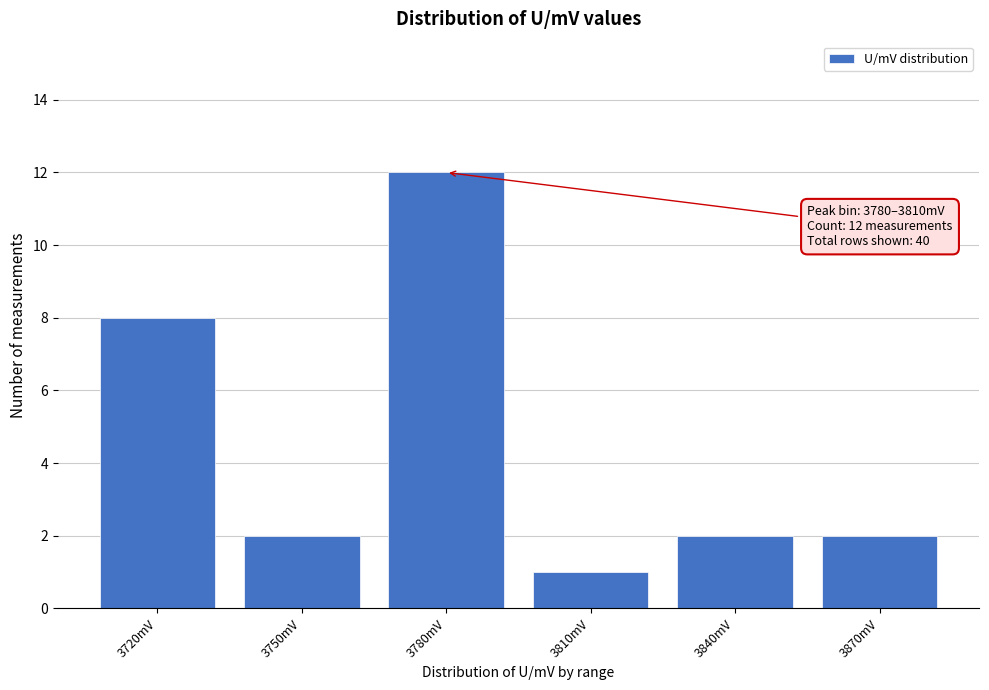

Reading right to left, what are all the values shown in this chart?

3870mV=2	3840mV=2	3810mV=1	3780mV=12	3750mV=2	3720mV=8